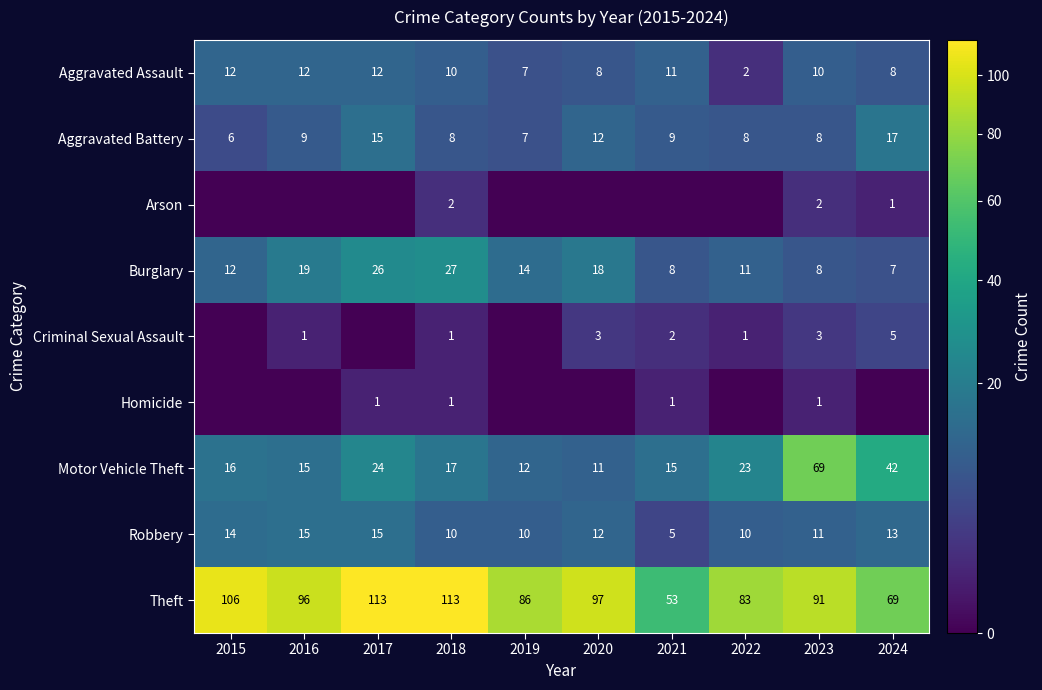

At which label is Theft closest to 83?

2022